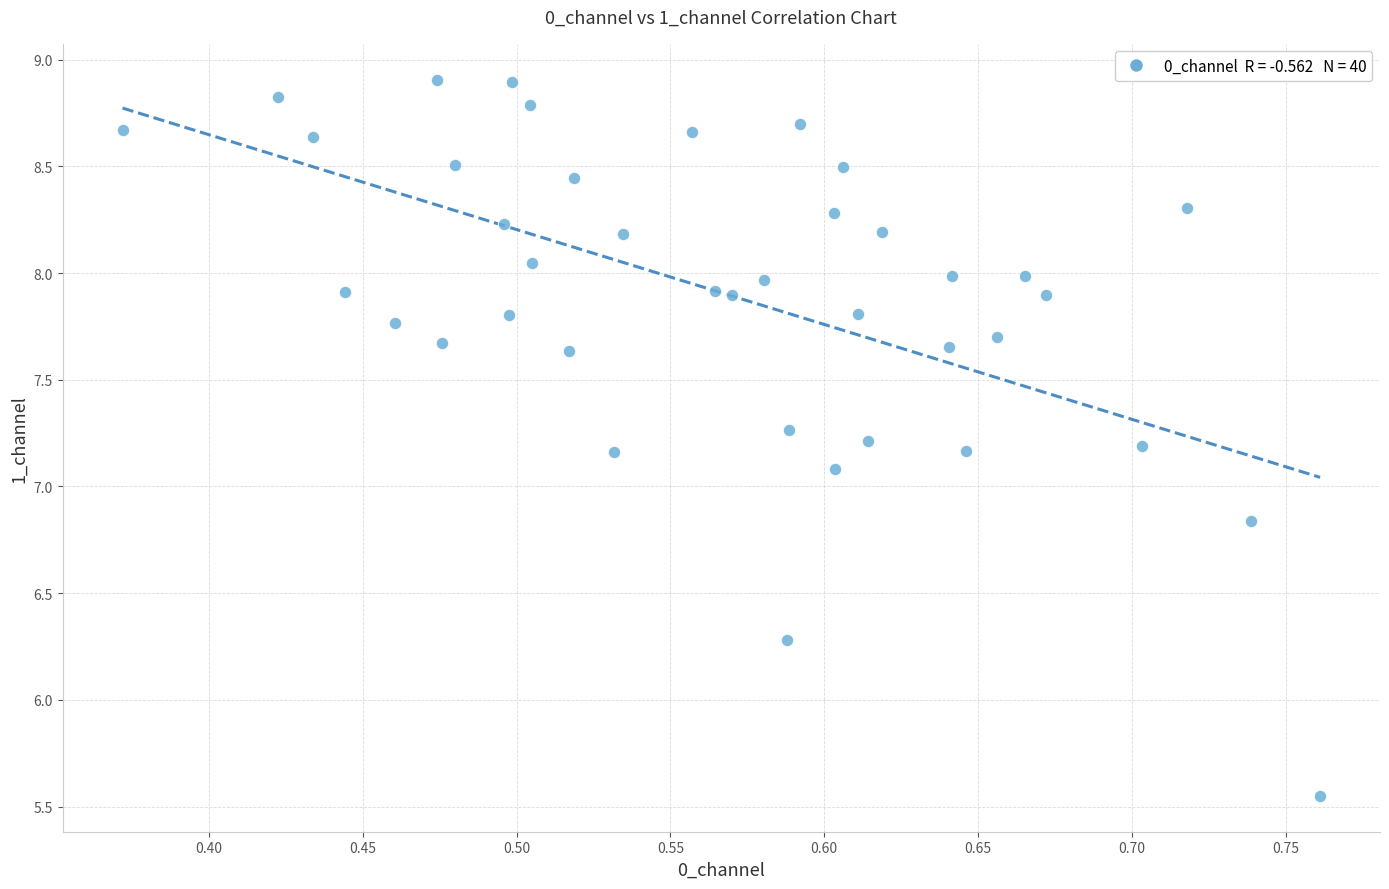

What Y value in the scatter plot is closest to 7?

7.1